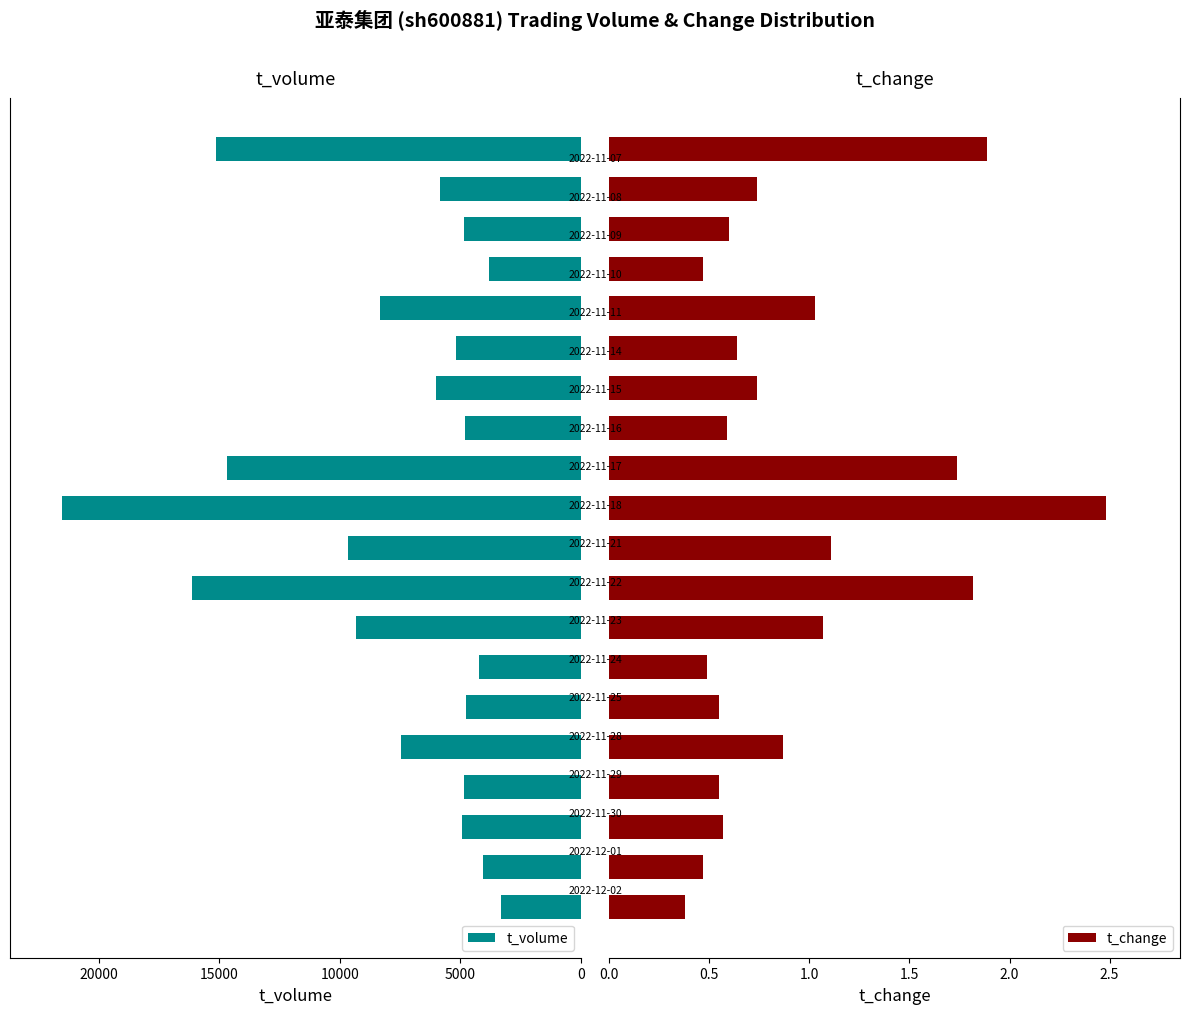

What is the maximum value shown in the chart?

21545.0